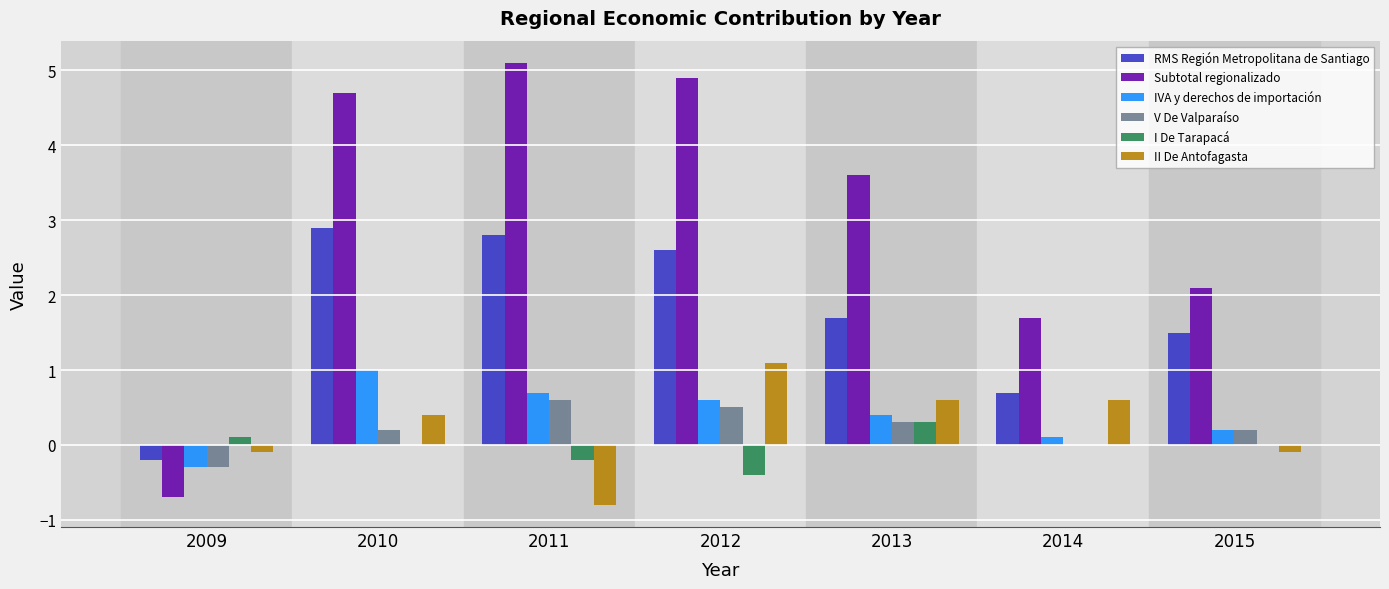

Are the bars grouped side by side (vs. stacked)?

Yes